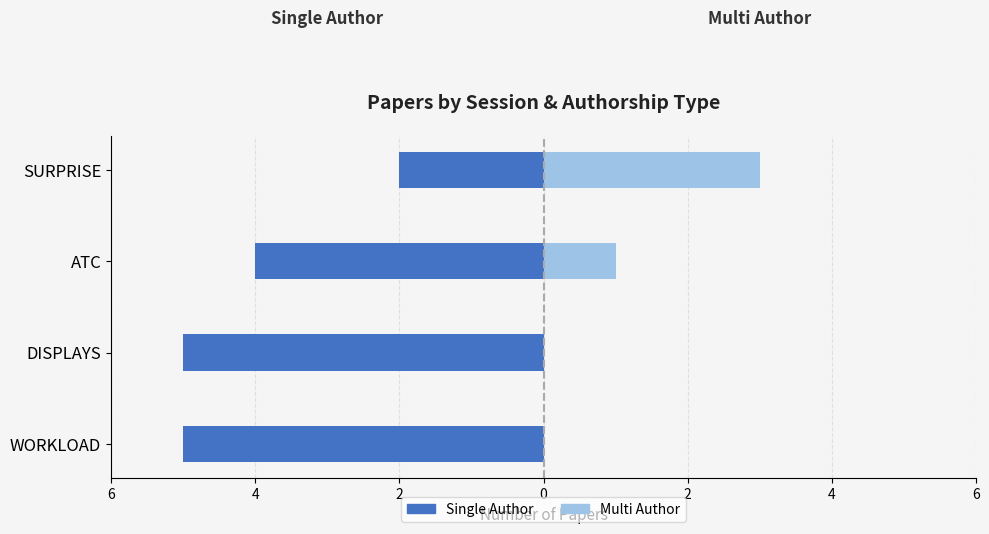

Which series has the largest range (max minus min)?

Single Author